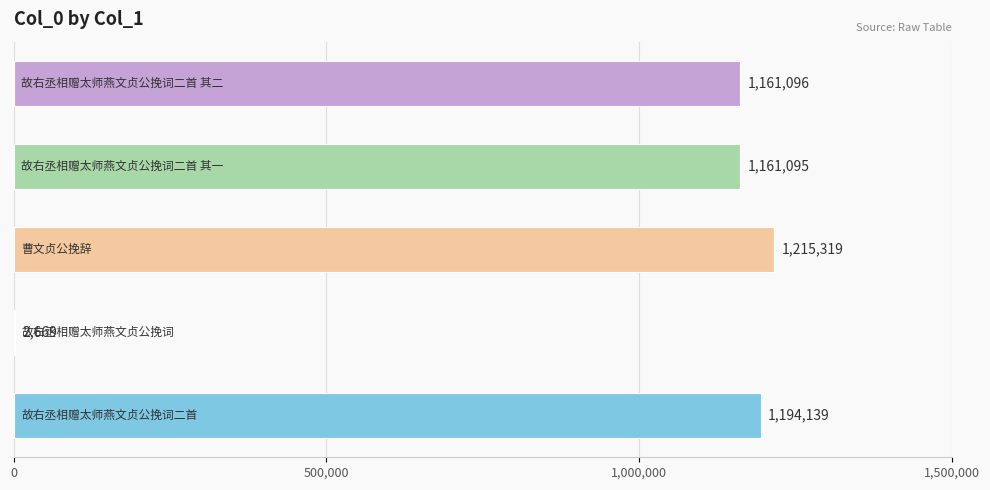

What is the maximum value shown in the chart?

1215319